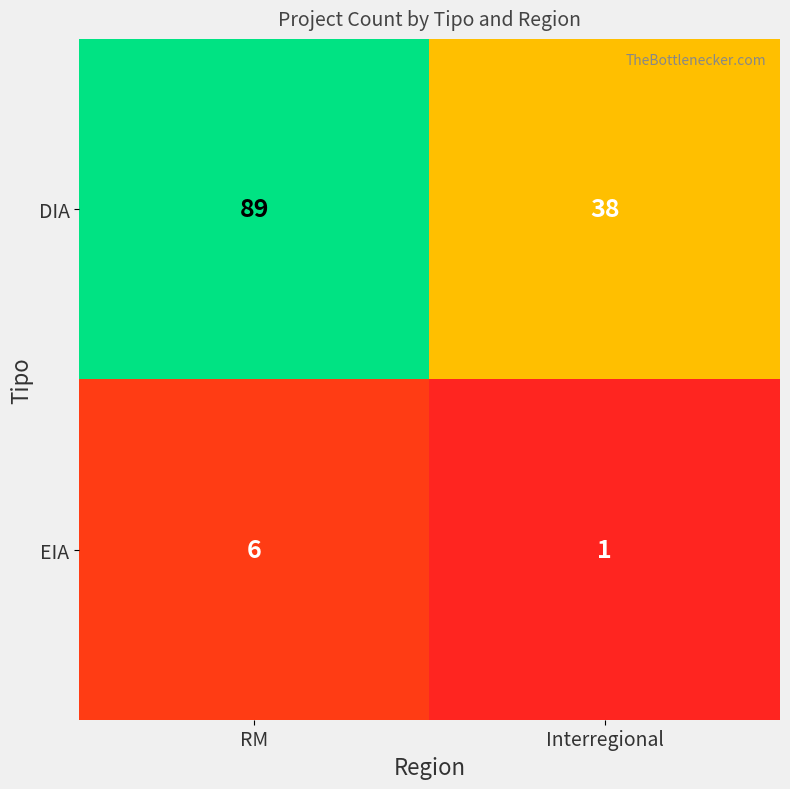

What is the spread (max minus min) of values at RM?

83